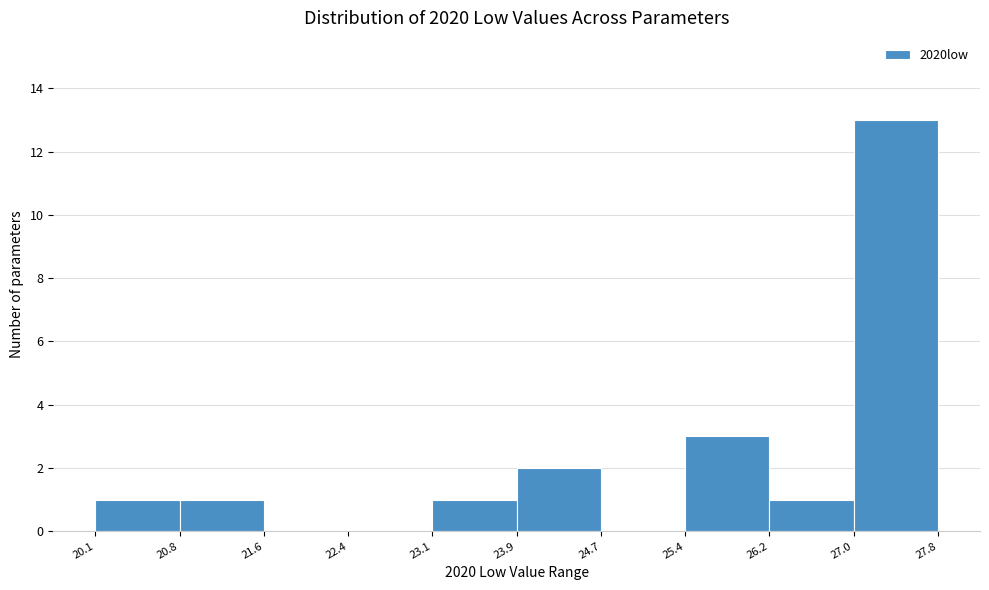

Reading left to right, transcribe this chart: for each bar, give the range it covers on the x-axis and its height. The values are not printed on the chart, so give them approximately, as read against the axis.

20.1 to 20.8: 1
20.8 to 21.6: 1
21.6 to 22.4: 0
22.4 to 23.1: 0
23.1 to 23.9: 1
23.9 to 24.7: 2
24.7 to 25.4: 0
25.4 to 26.2: 3
26.2 to 27.0: 1
27.0 to 27.8: 13